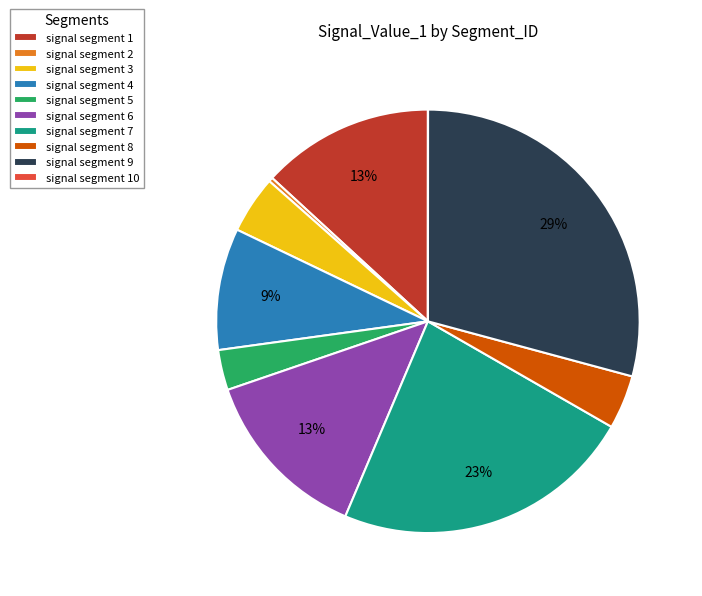

What percentage is the signal segment 4 slice, to the nearest percent?

9%